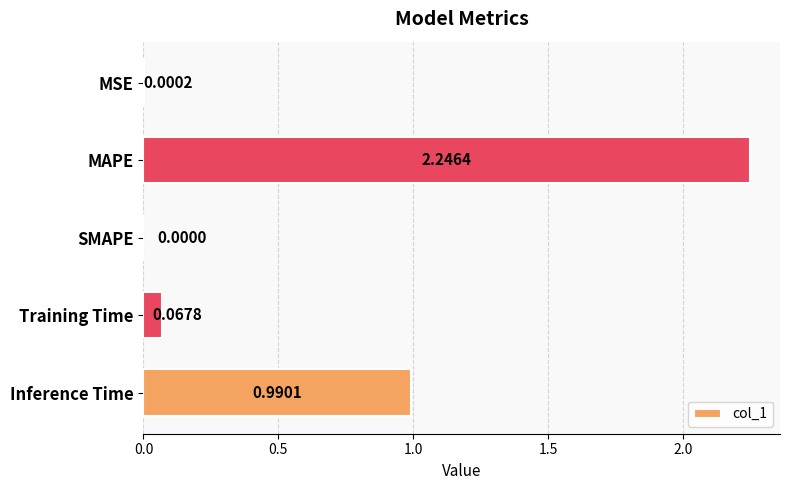

Which has a higher value, Training Time or MAPE?

MAPE